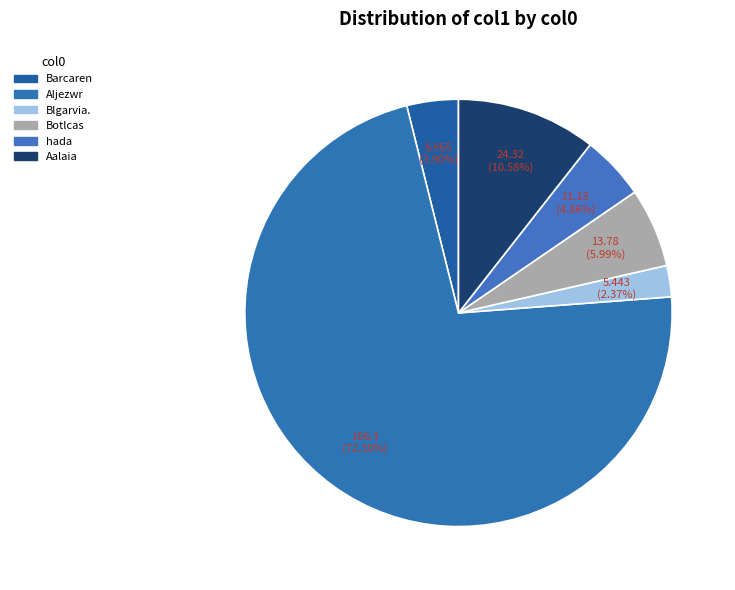

How many segments does this pie chart have?

6